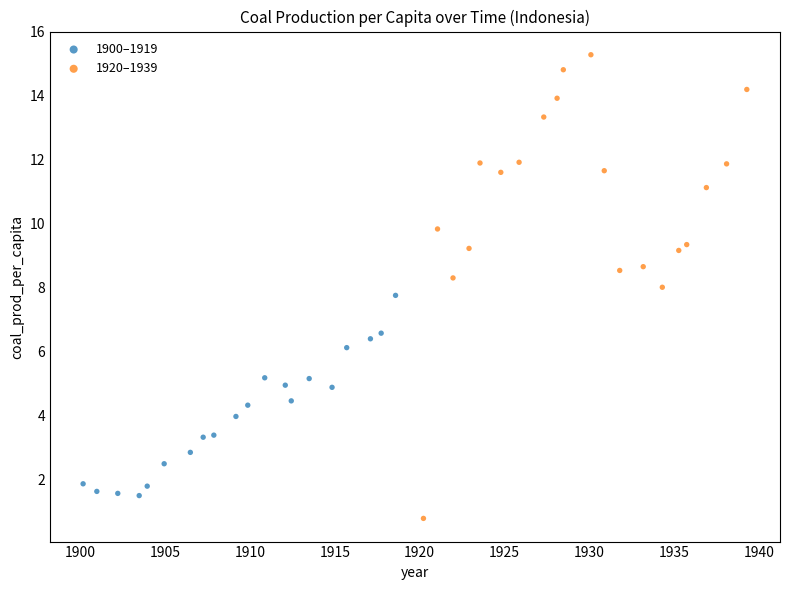

Which series reaches the minimum Y coordinate?

1920–1939